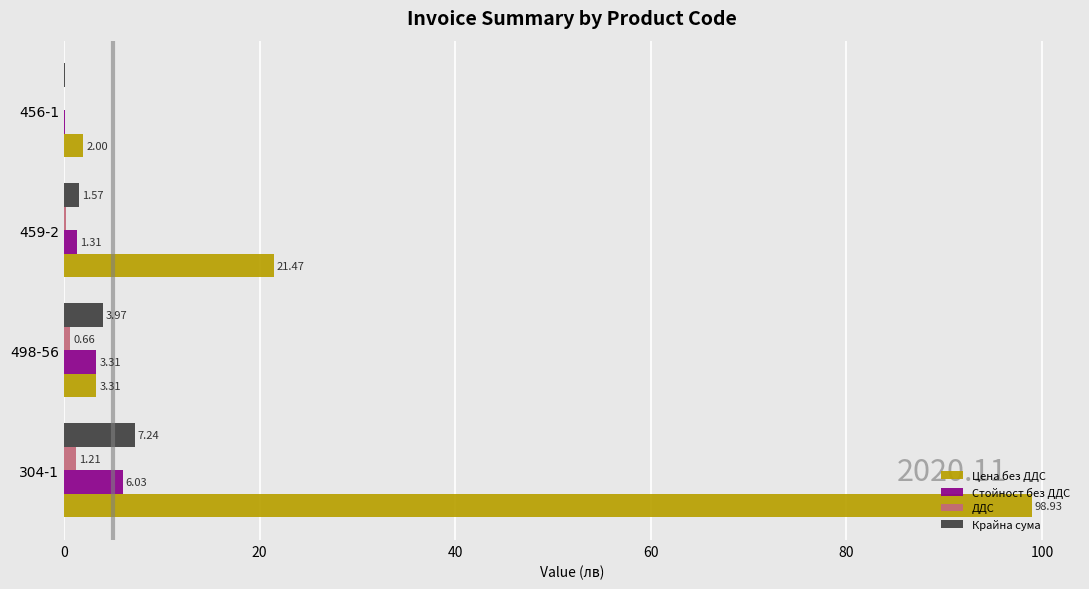

What is the sum of all Крайна сума values?

12.9